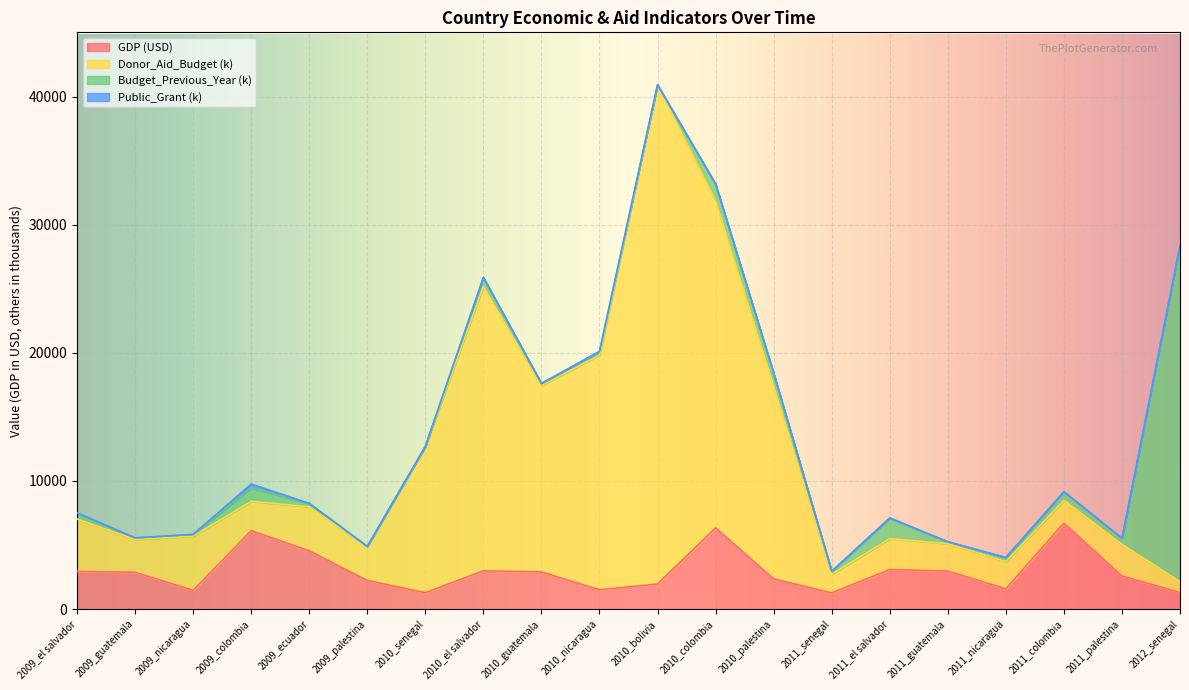

True or false: Donor_Aid_Budget and GDP intersect in this chart.

False